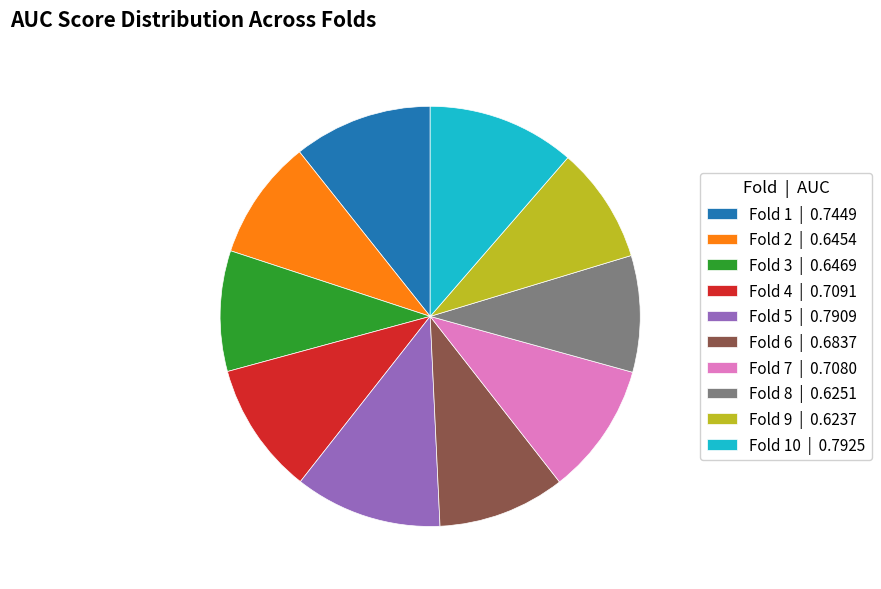

Does any single category account for the majority?

No